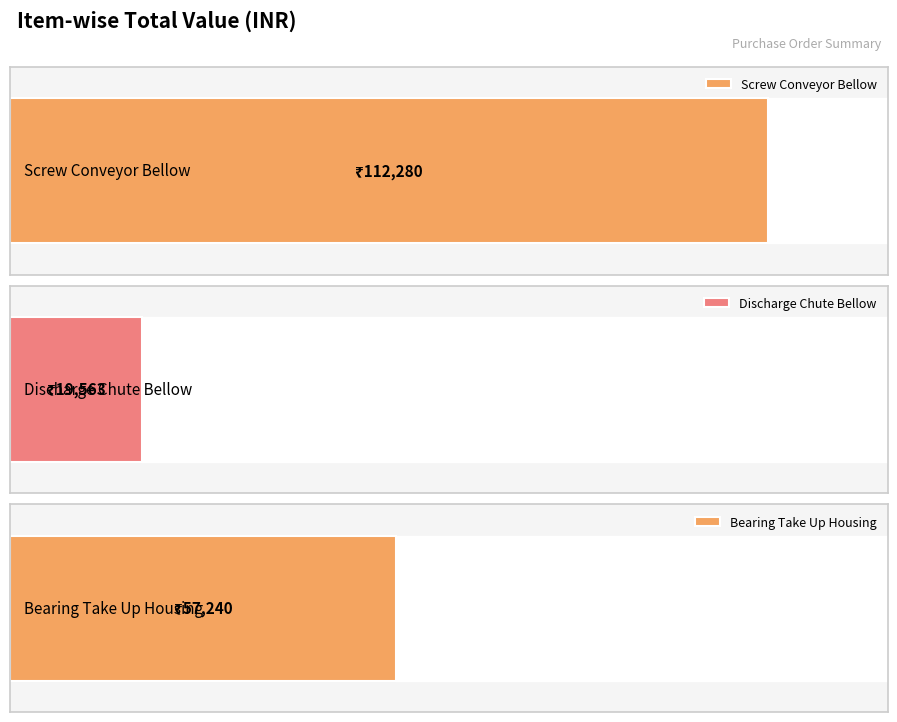

What is the value of the 2nd bar from the left?

19563